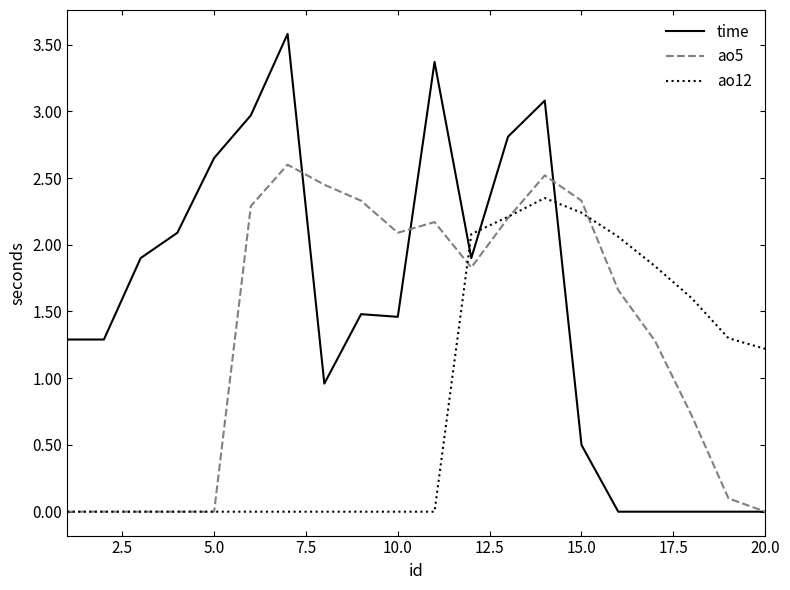

What is the sum of all ao5 values?

26.6